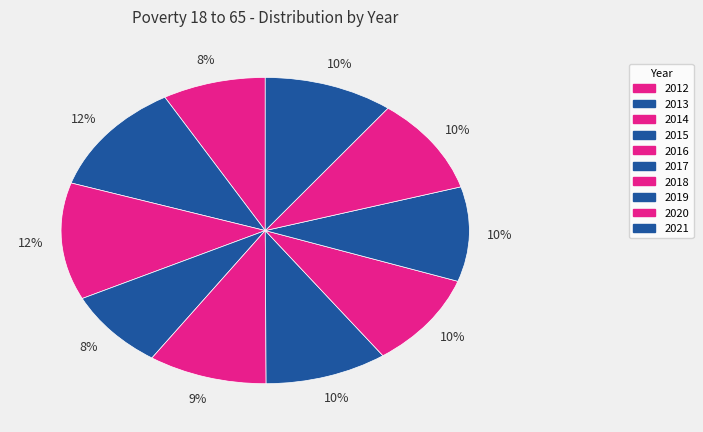

How many slices are in this pie chart?

10